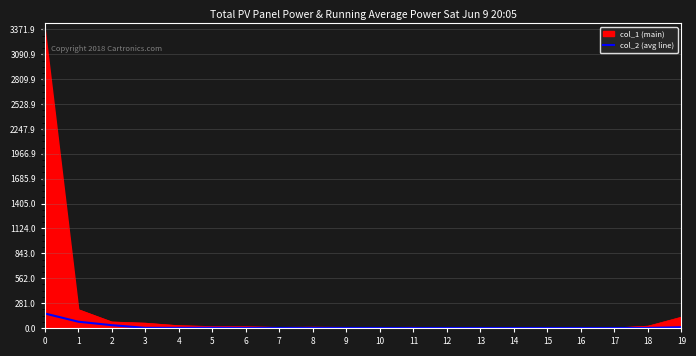

What is the maximum value shown in the chart?

3371.9